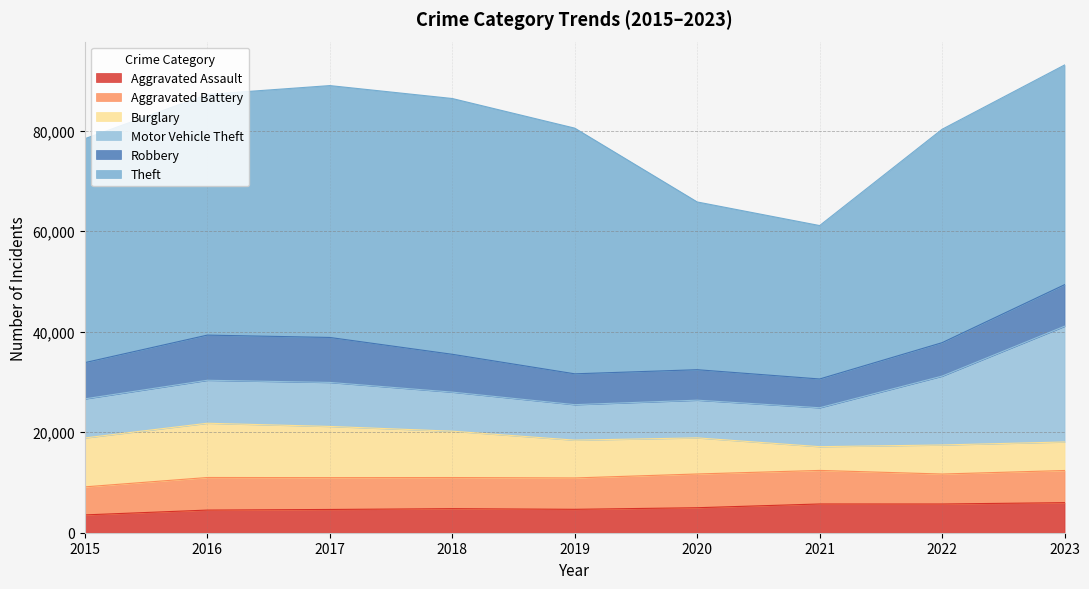

What is the smallest value displayed?

3546